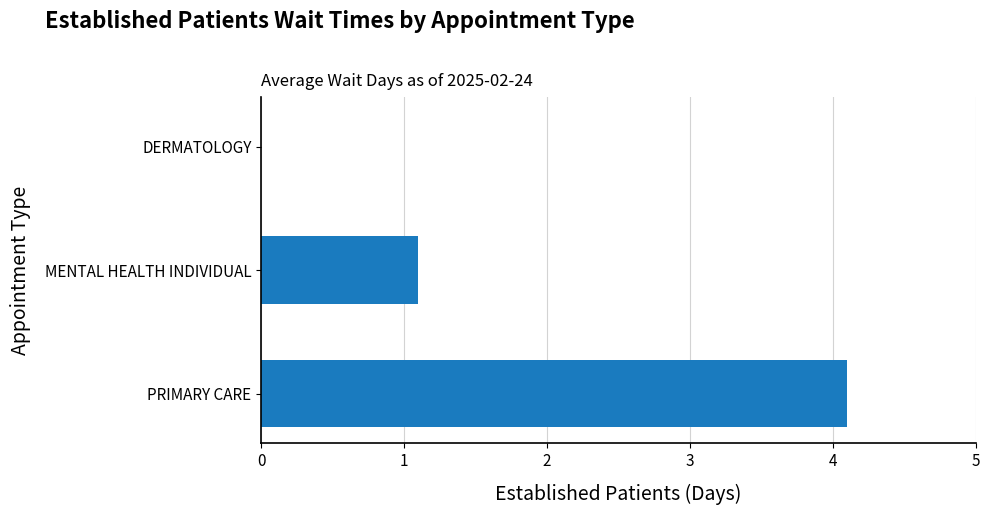

Which label corresponds to the largest value in the chart?

PRIMARY CARE